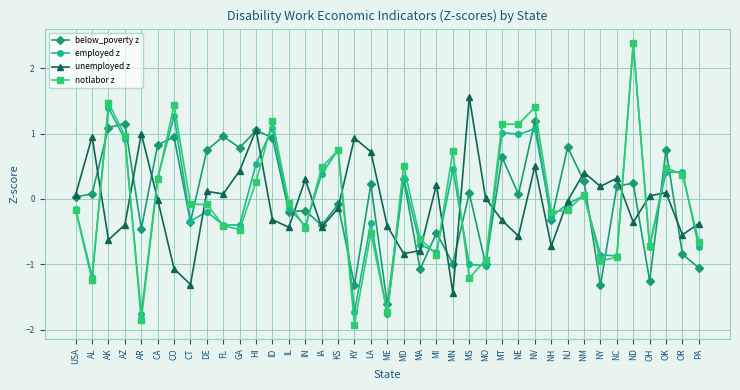

What is the label of the 33rd point from the left?

NY